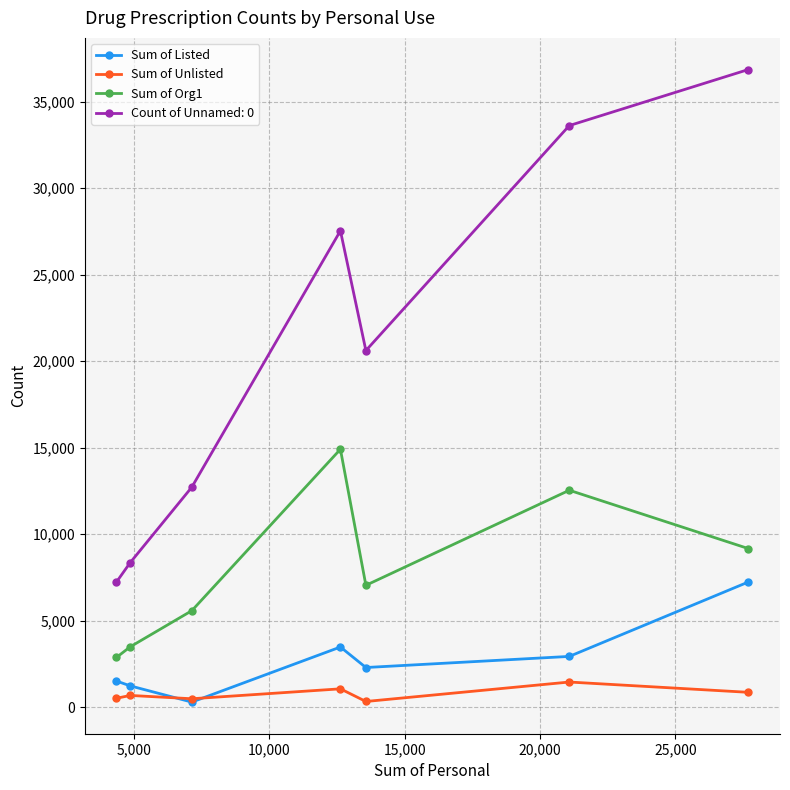

What is the maximum value for Sum of Listed?

7235